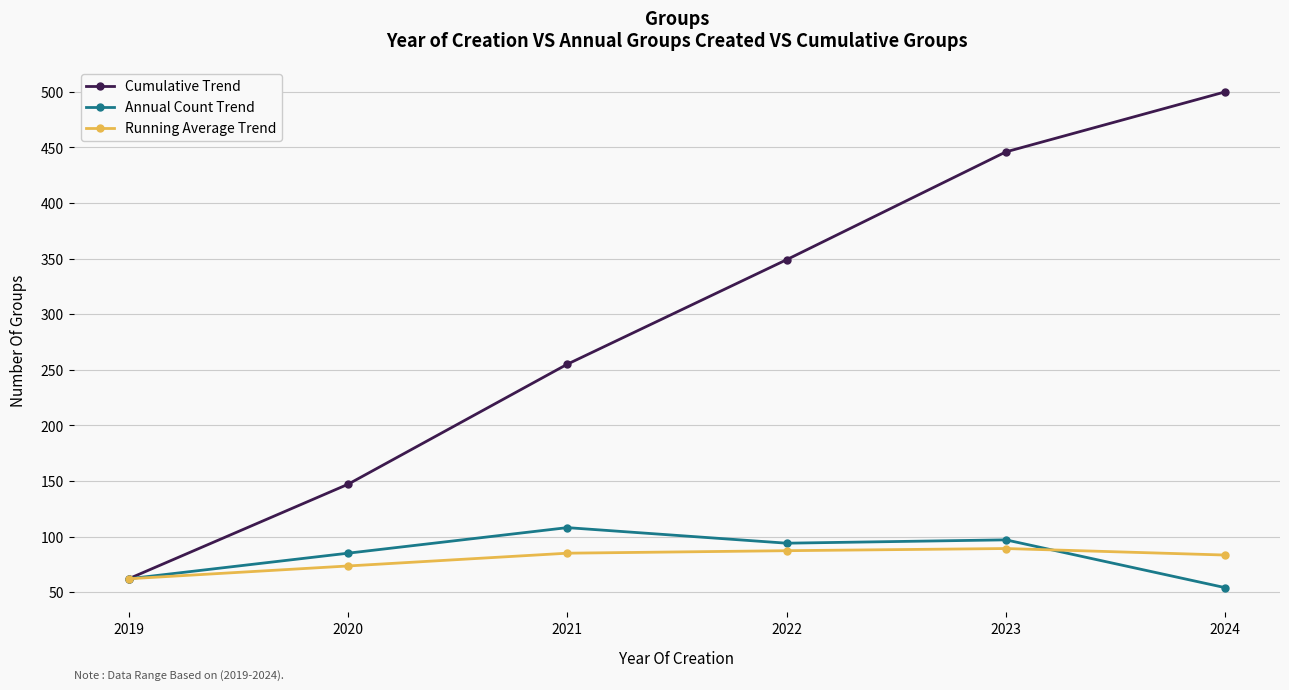

Count the number of data series in this chart.

3